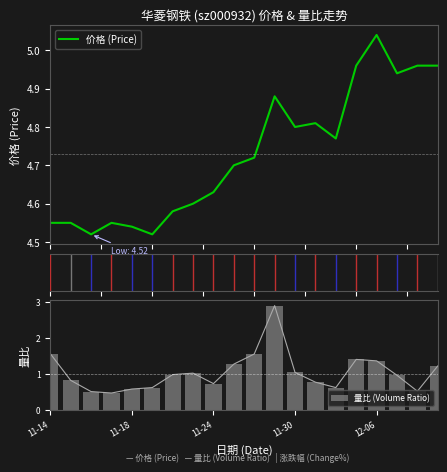

The 量比 (Volume Ratio) series shows 0.4 at 11-30. True or false?

False